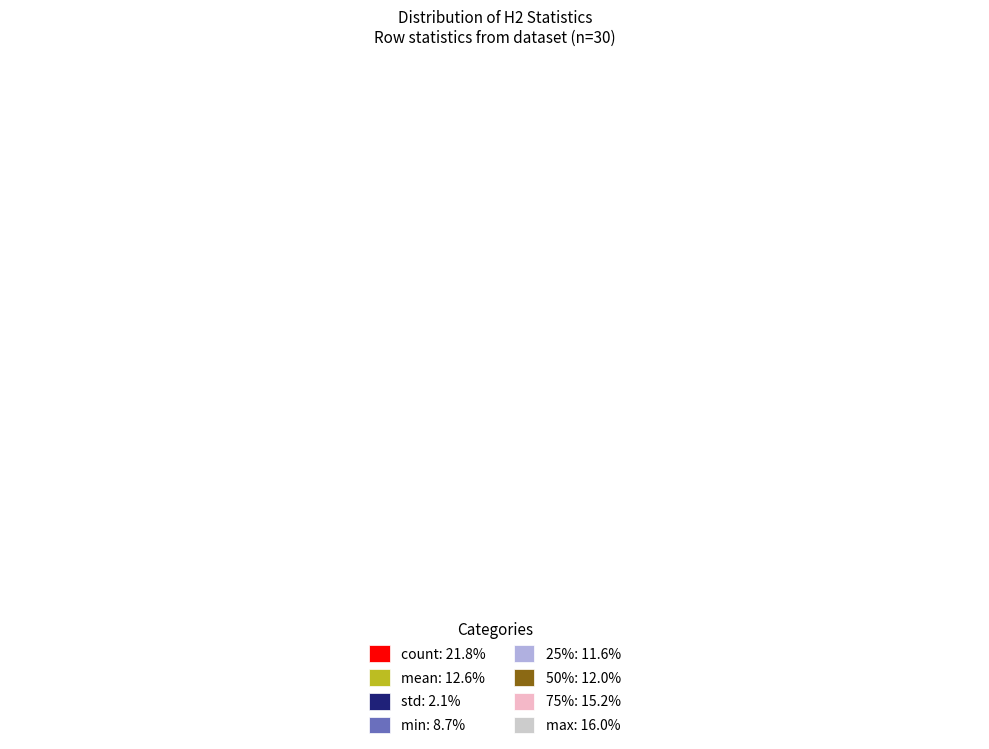

To the nearest percent, what portion does max represent?

16%